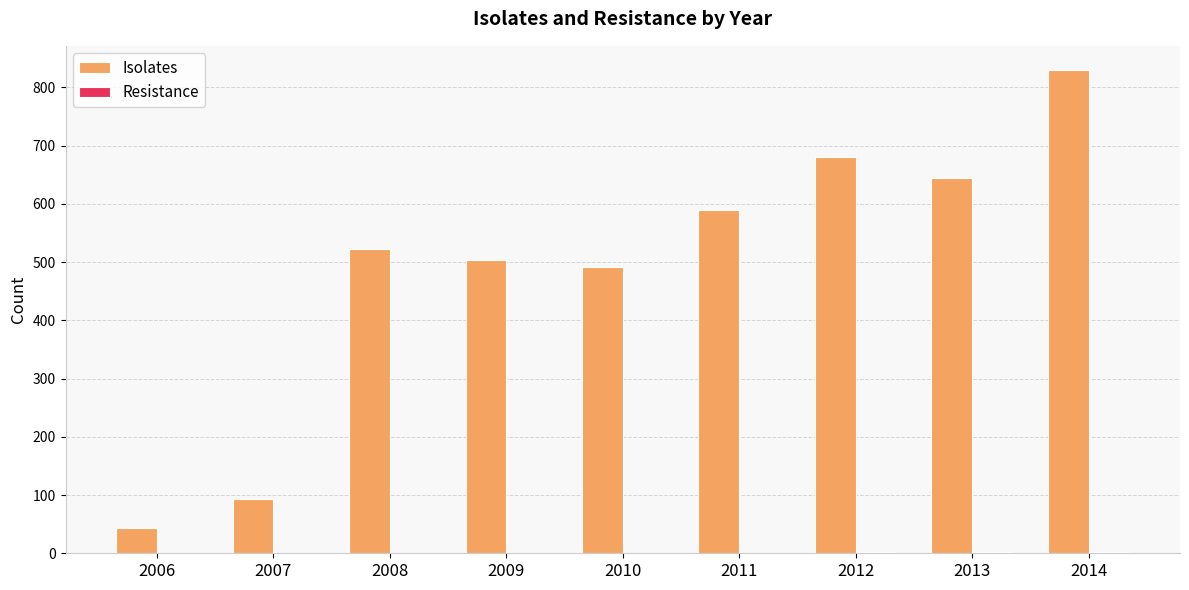

At which category is the sum across all series the highest?

2014